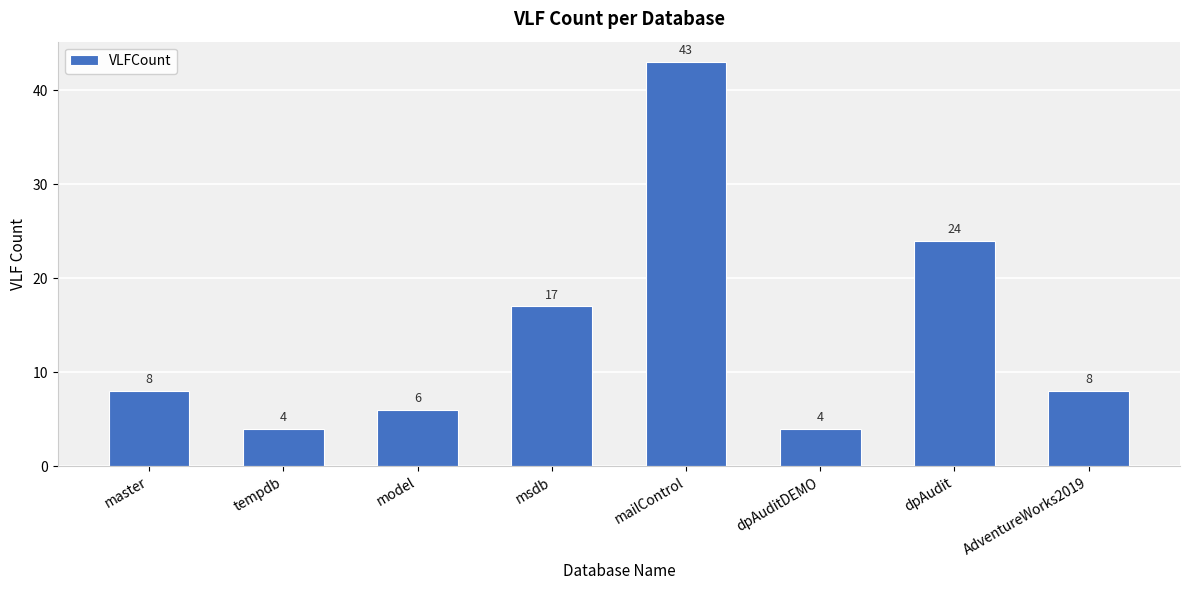

Which has a higher value, dpAudit or msdb?

dpAudit